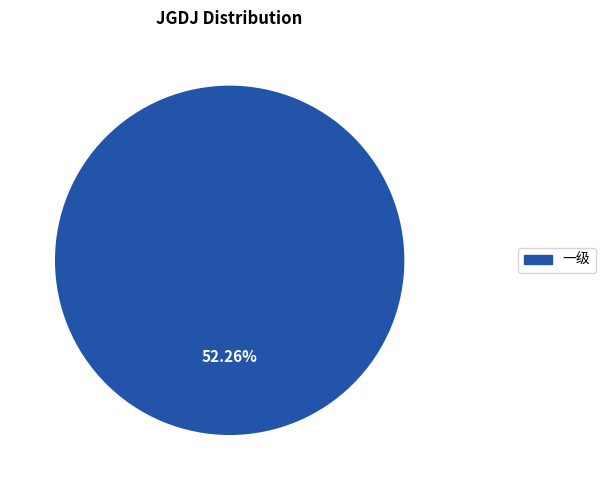

Is it true that 三级 is 0% of the pie?

True